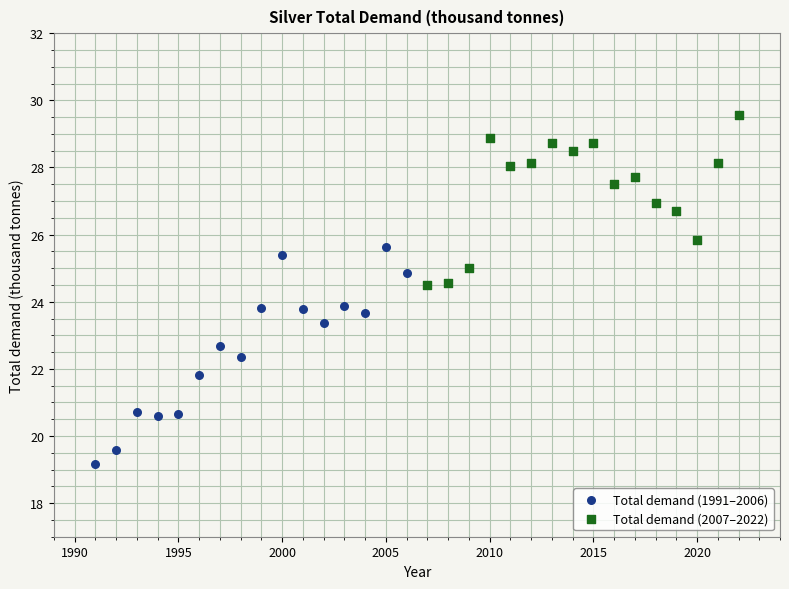

Which series has the largest Y range (max minus min)?

Total demand (1991–2006)